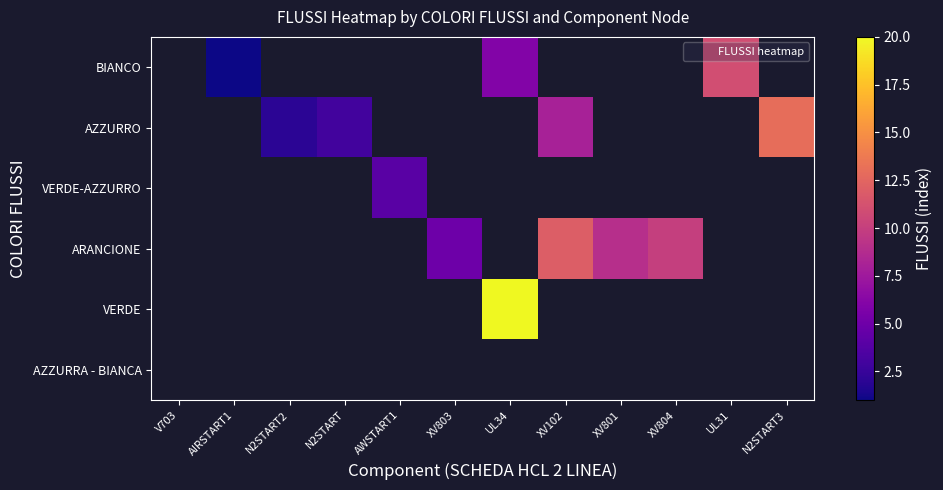

Between AIRSTART1 and N2START3, which is larger?

N2START3